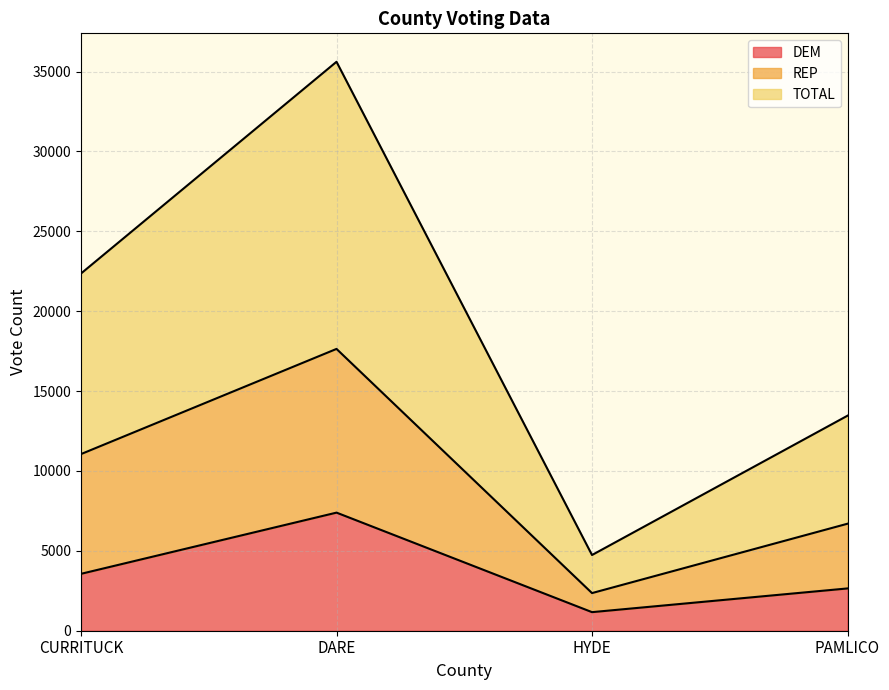

What is the approximate value of DEM at HYDE?

1163